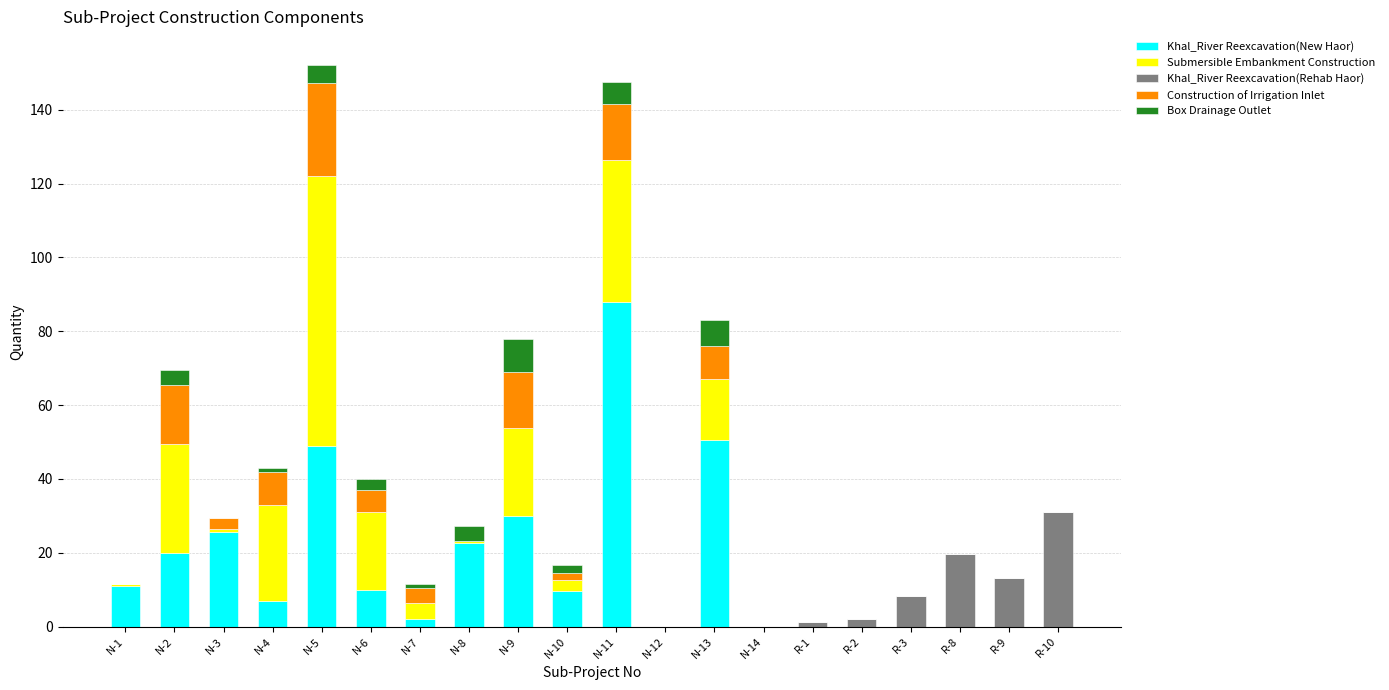

What is the sum of the Khal_River Reexcavation(New Haor) values at N-12 and N-9?

30.1